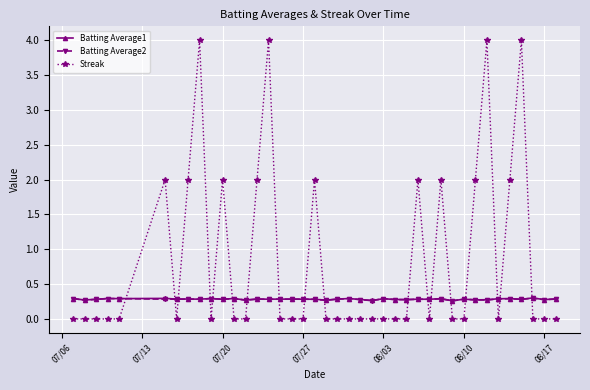

Which series has the largest total across all categories?

Streak